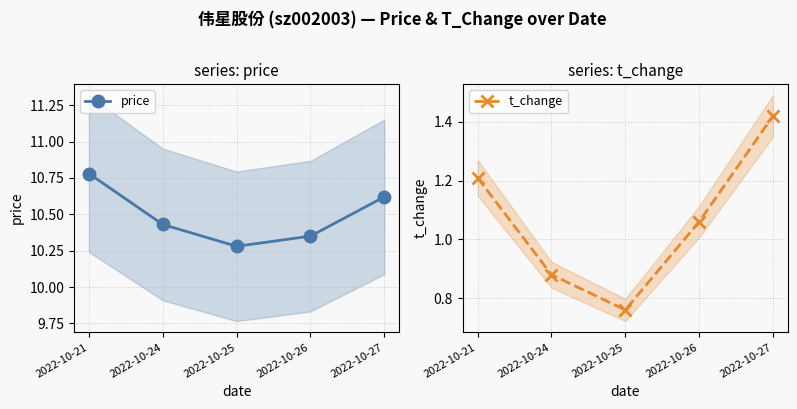

True or false: t_change and price intersect in this chart.

False